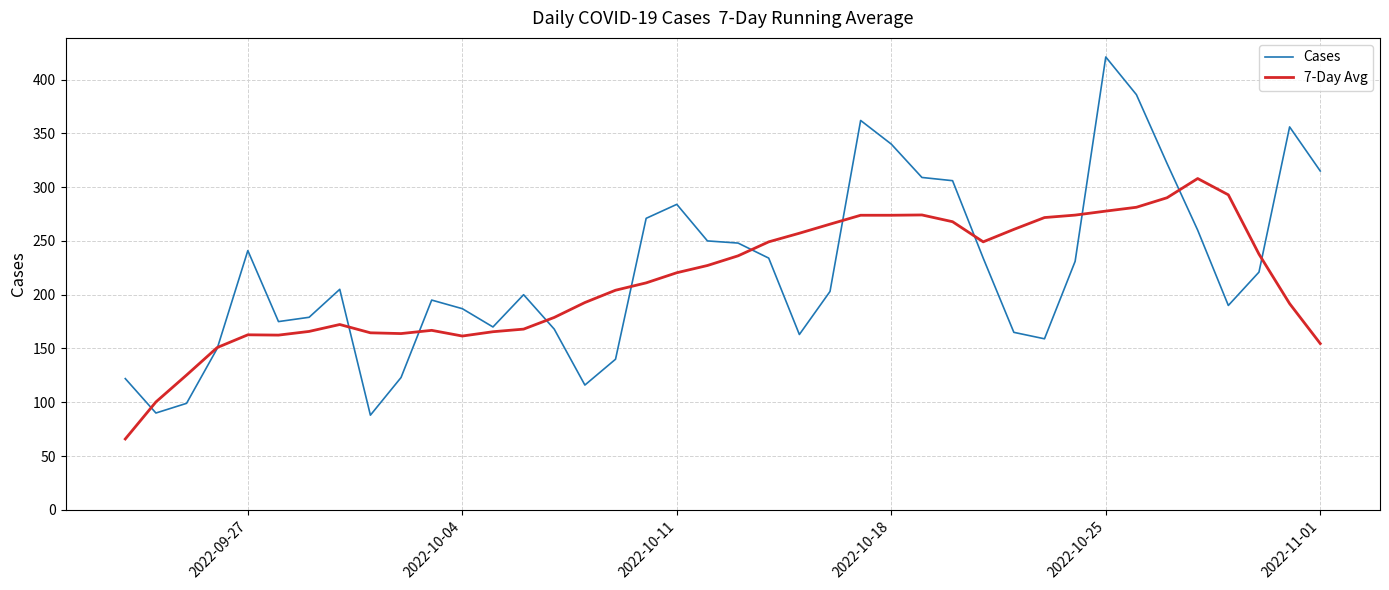

What is the highest value of the Cases series?

421.0